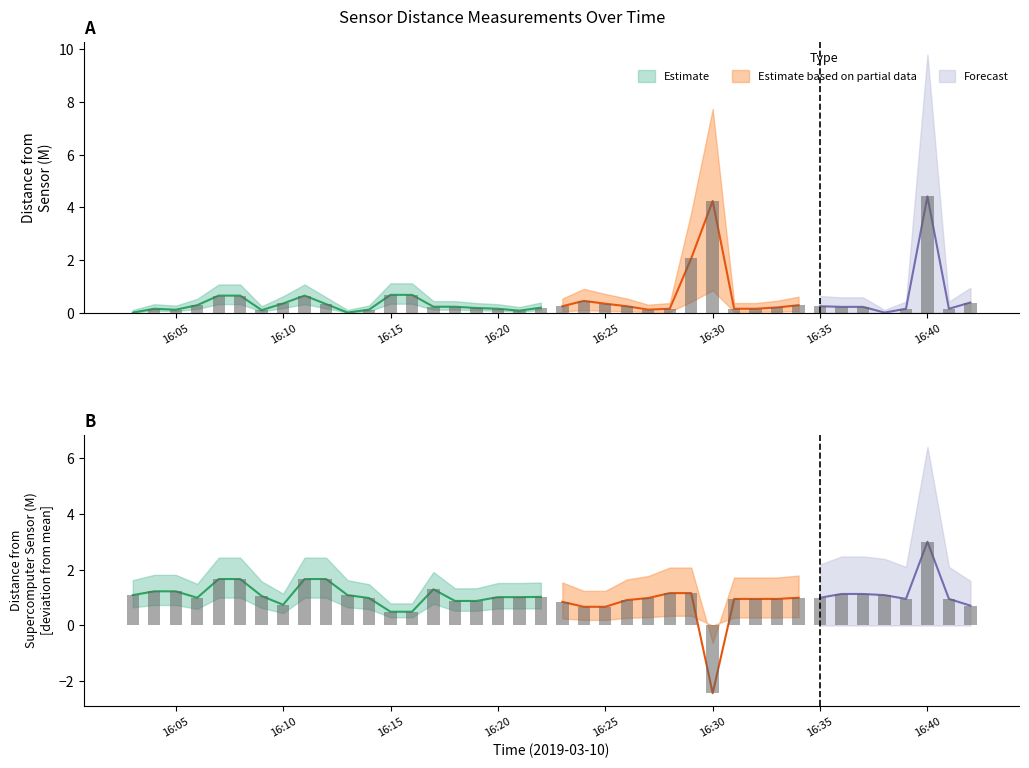

How many data points in distanceFromSupercomputerSensor(M) are less than 0?

1